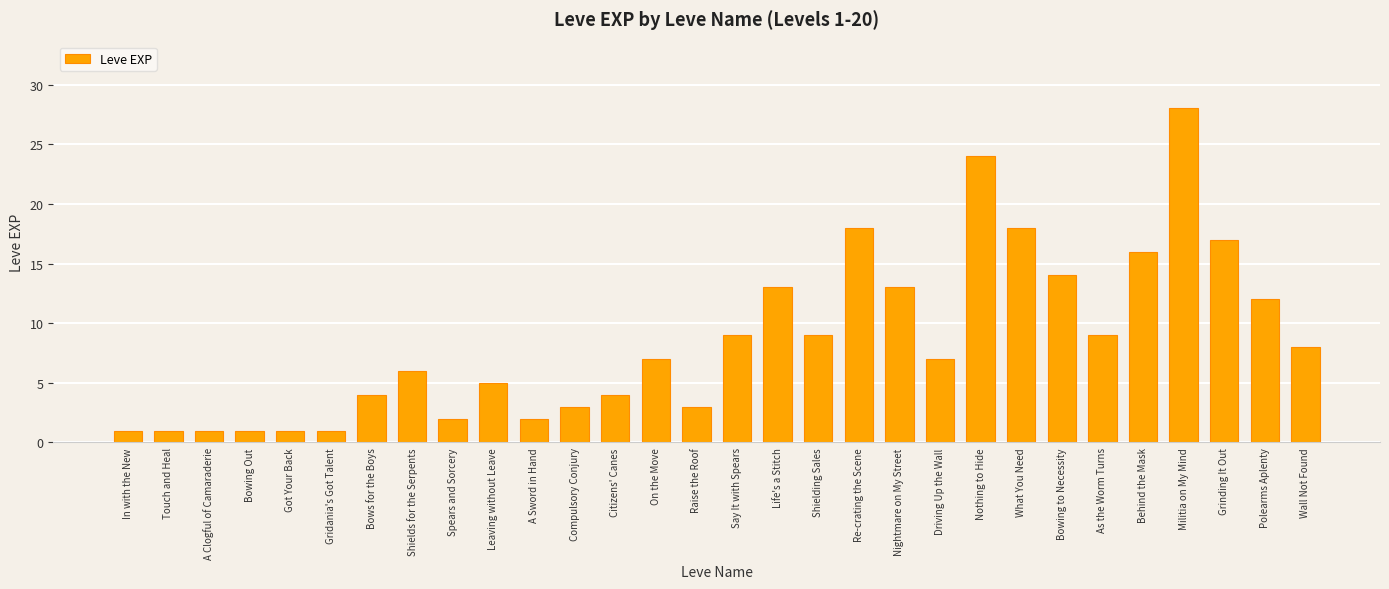

What is the sum of all values?

257